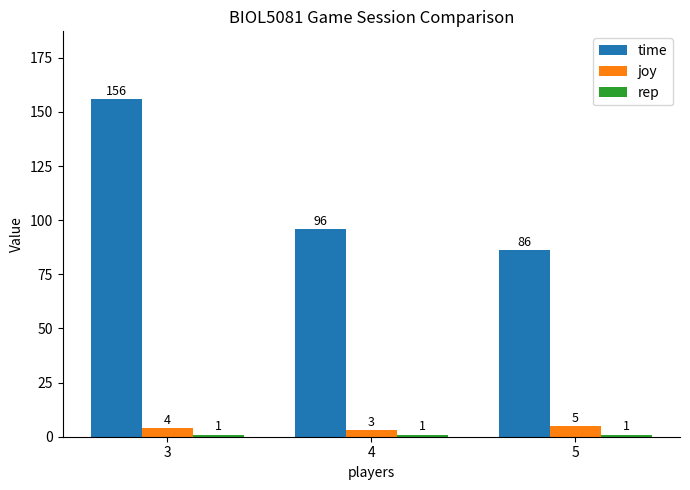

How many time values are between 86 and 156?

3